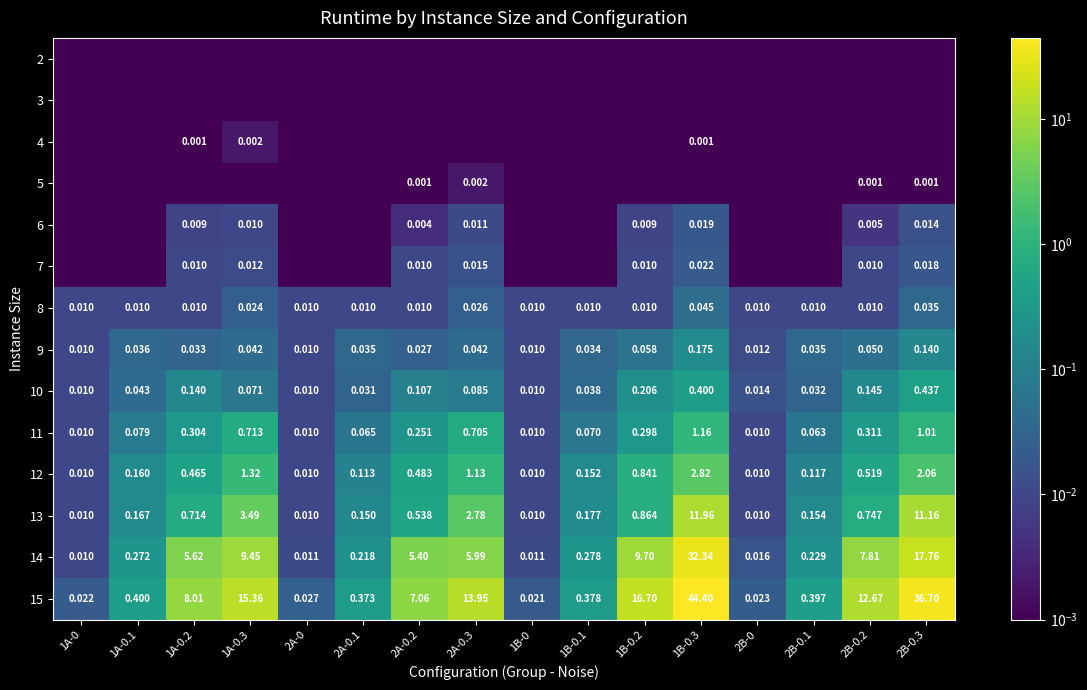

Count the number of data series in this chart.

14